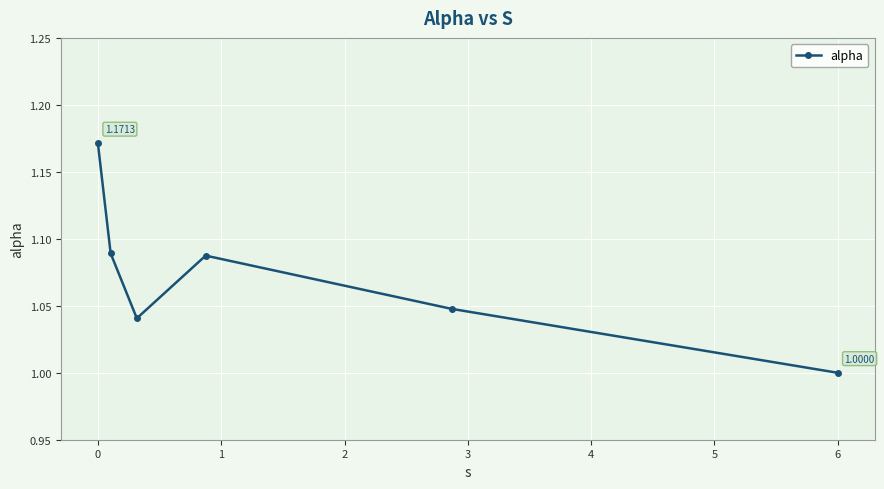

Is this an area chart (filled region under the line)?

No